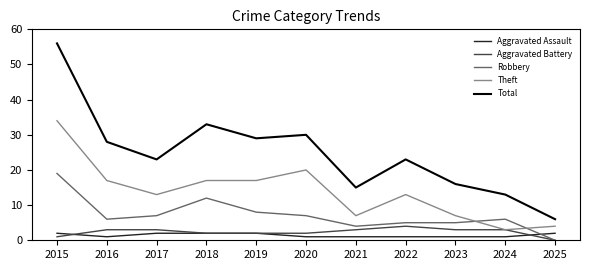

At which label does Aggravated Battery reach its minimum?

2025